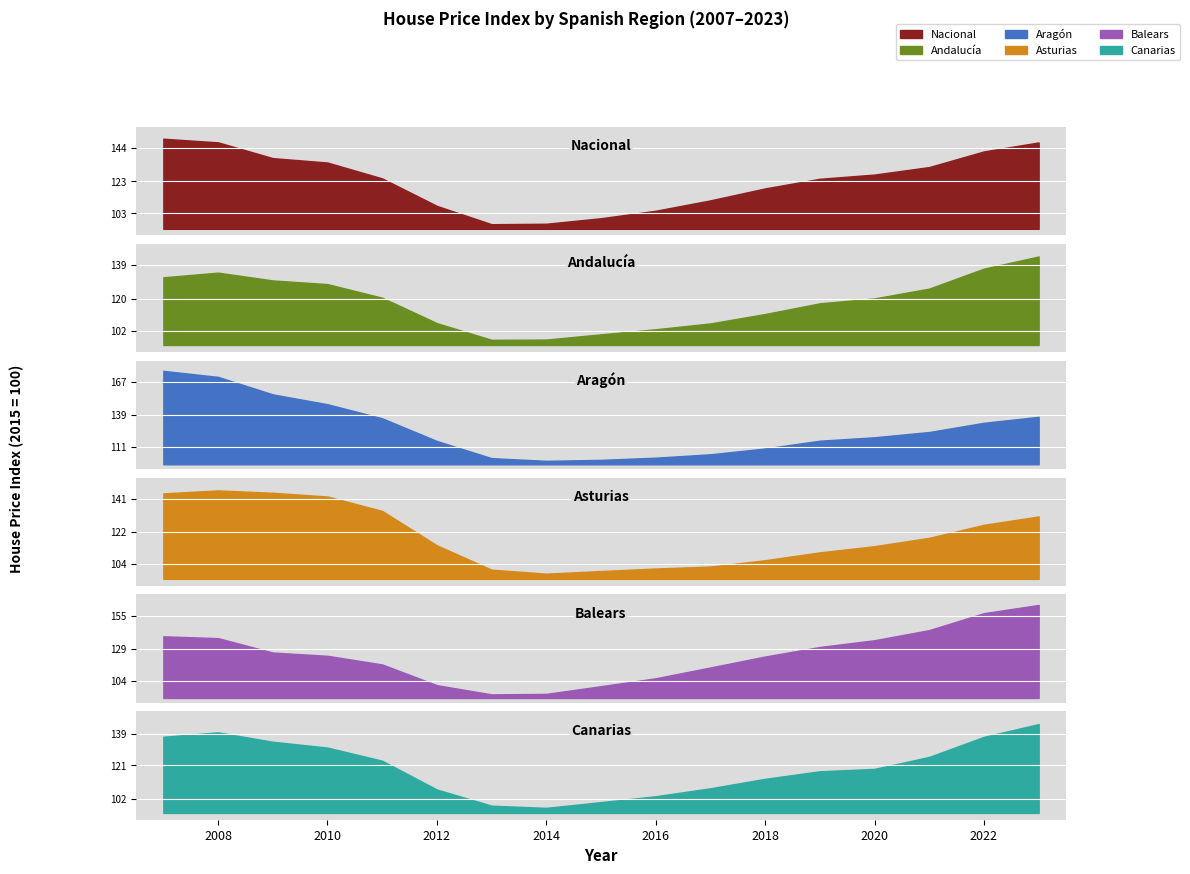

Which label corresponds to the largest value in the chart?

2007